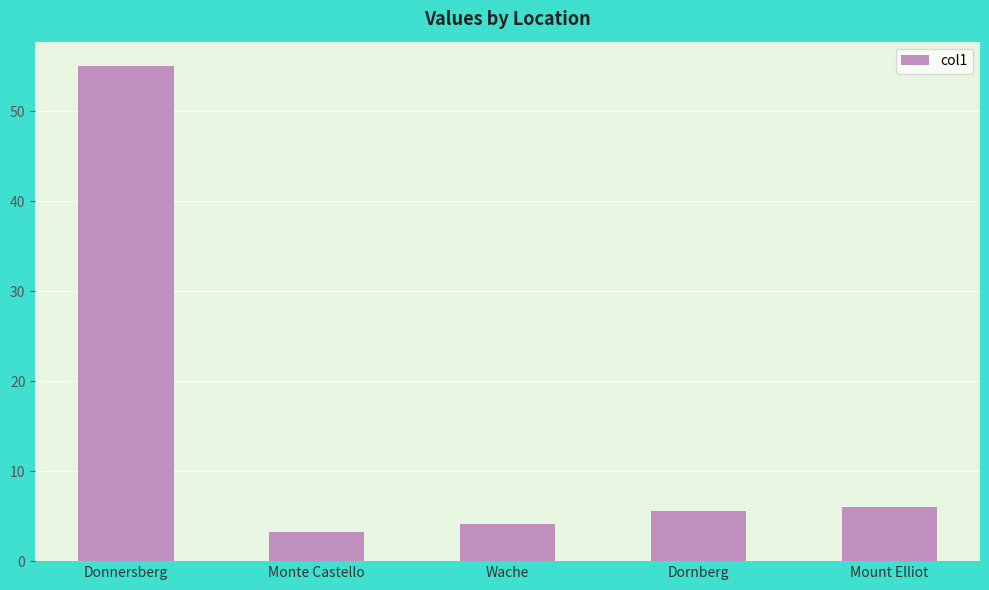

What is the difference between the maximum and minimum values?

51.8